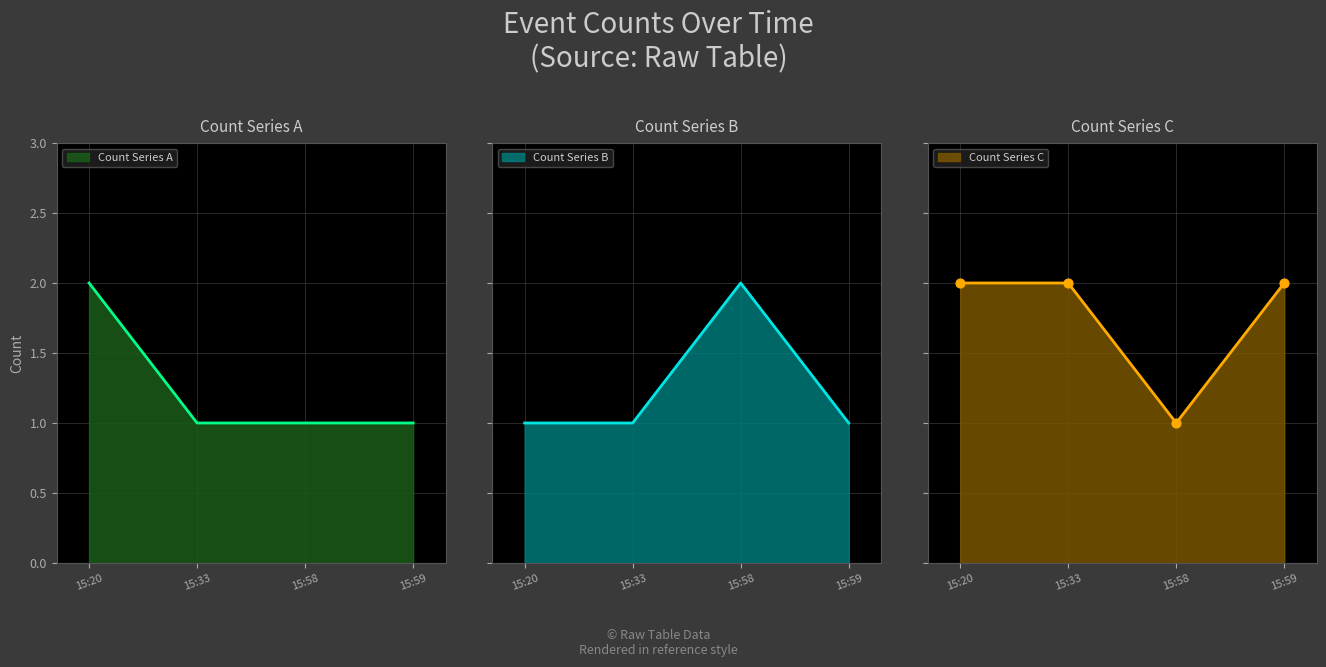

Which series has the largest total across all categories?

Count Series C